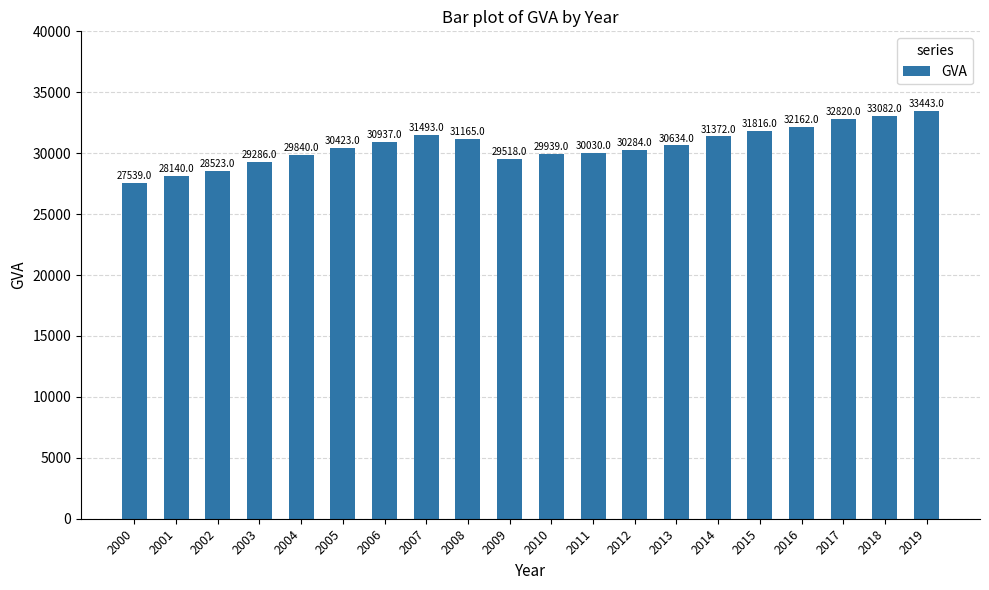

The chart shows a value of 33082 at 2018. True or false?

True